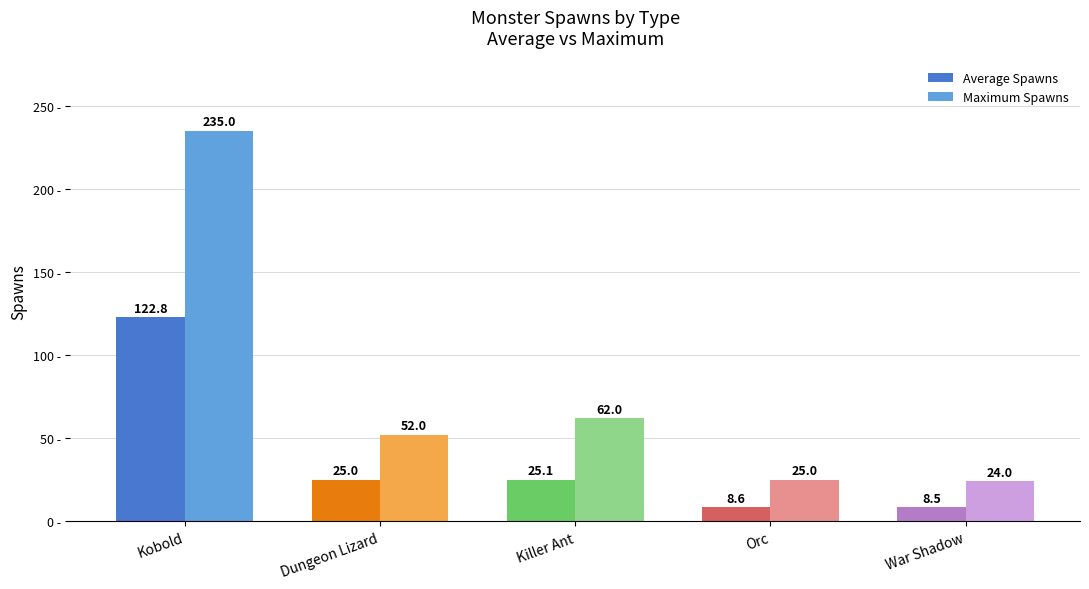

Which series has the largest range (max minus min)?

Maximum Spawns